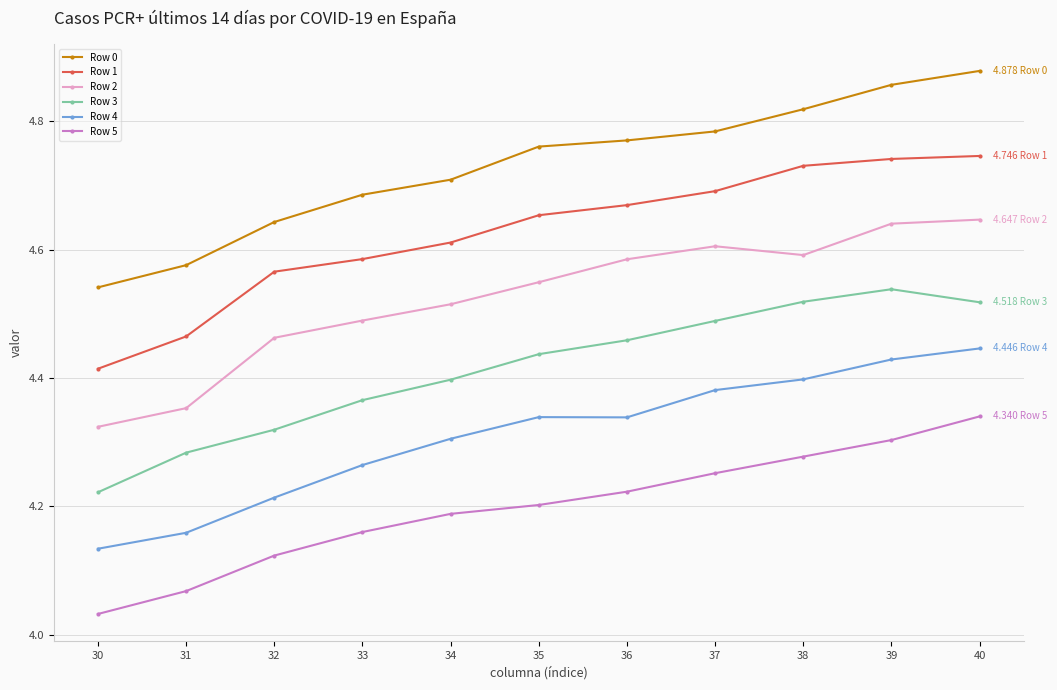

Does the chart have visible grid lines?

Yes